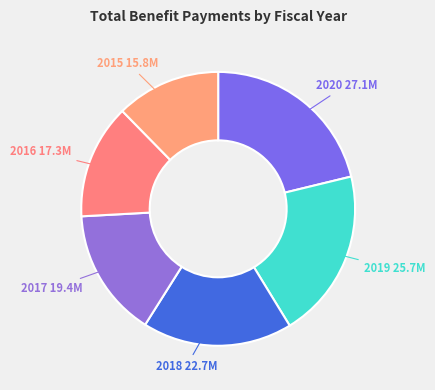

Rank the categories by value from highest to lowest.

2020, 2019, 2018, 2017, 2016, 2015